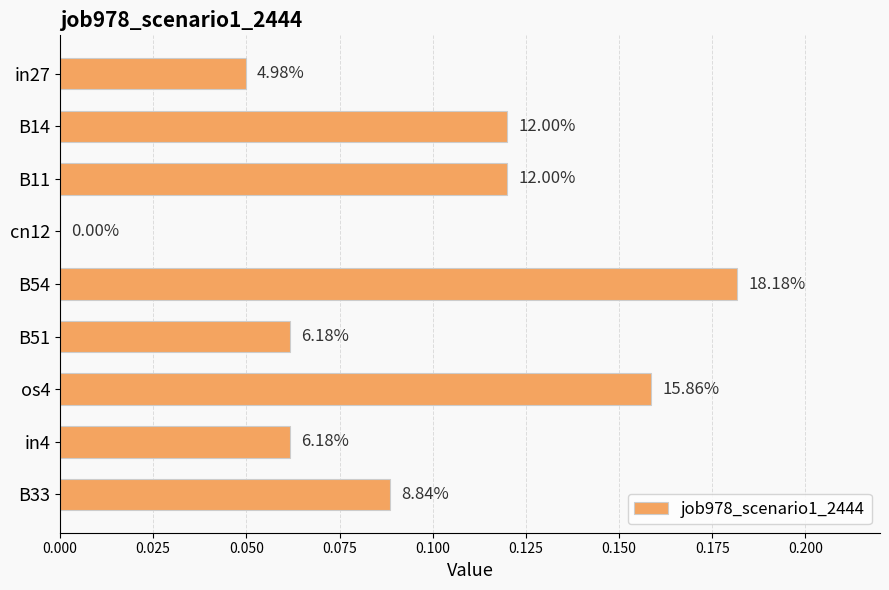

How many values are above zero?

8